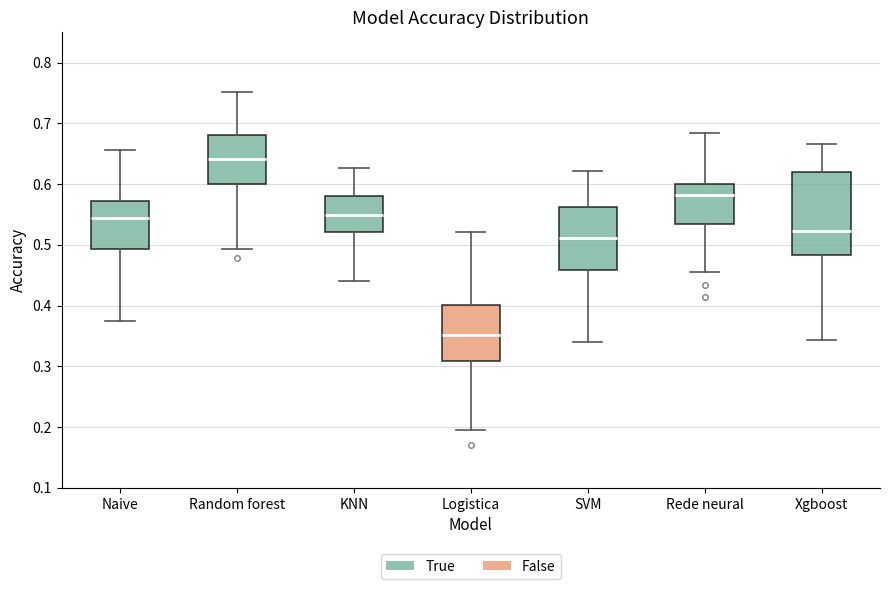

Where is the upper edge of the box for SVM on the y-axis? The values are not printed on the chart, so give them approximately, as read against the axis.

0.56